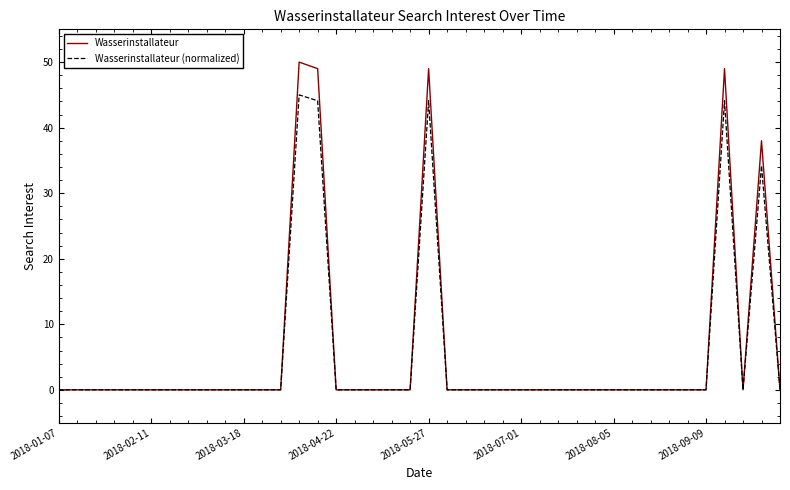

Which series has the largest range (max minus min)?

Wasserinstallateur